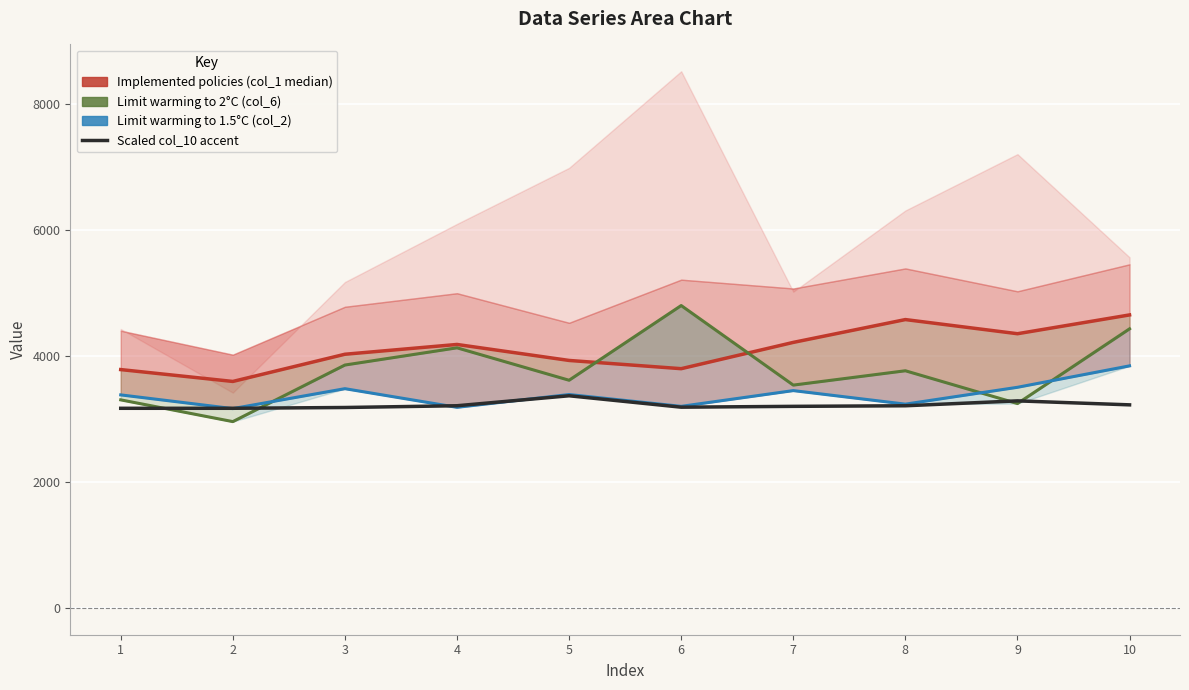

Which series has the largest total across all categories?

Implemented policies (col_1 median)